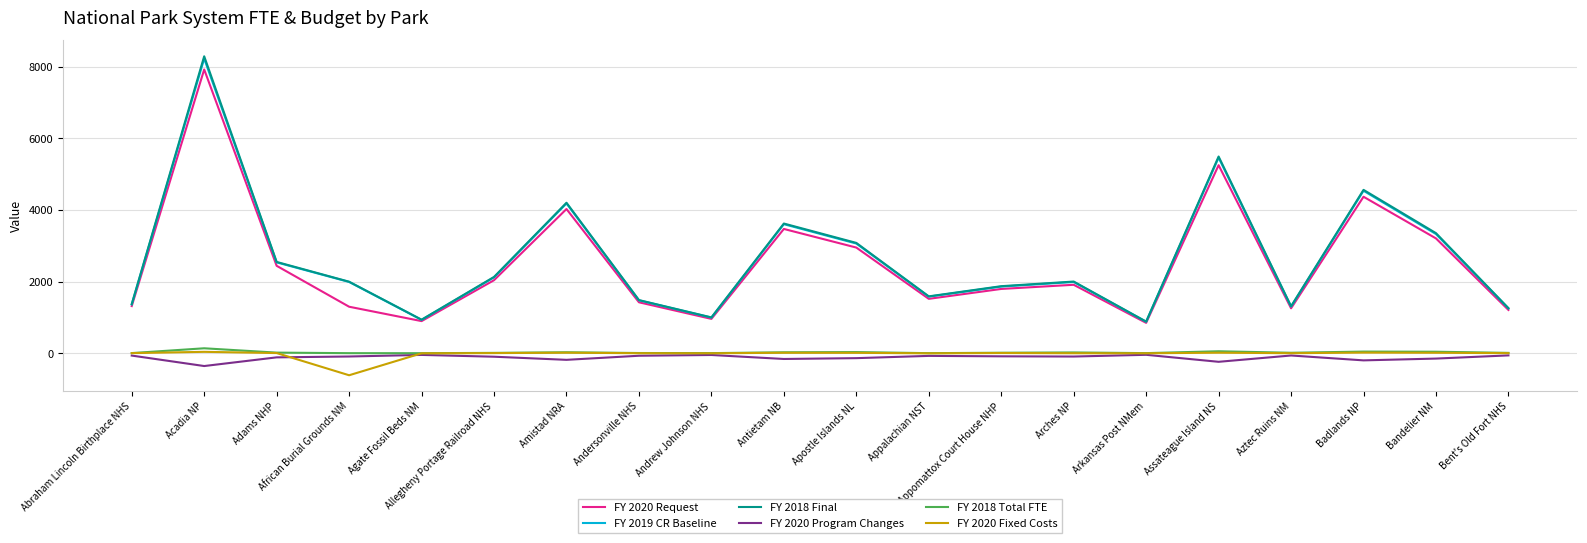

How many lines are shown in the chart?

6